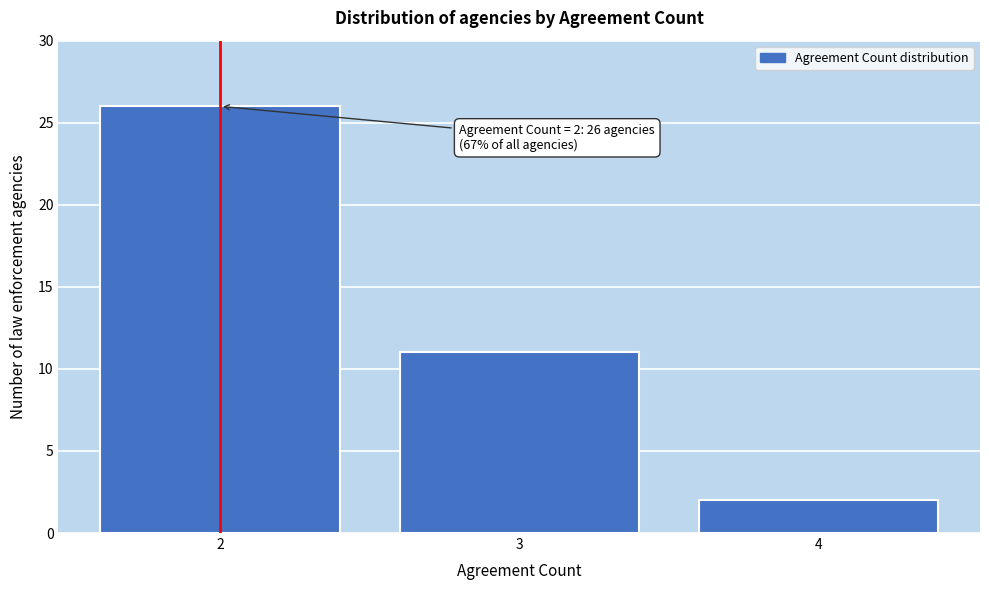

Reading left to right, extract all data points from this chart.

26	11	2